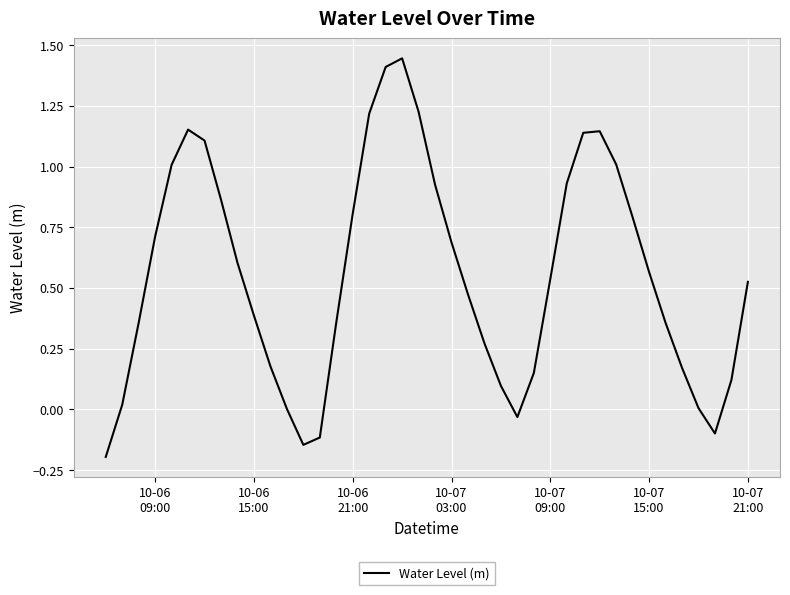

What is the difference between the maximum and minimum values?

1.6